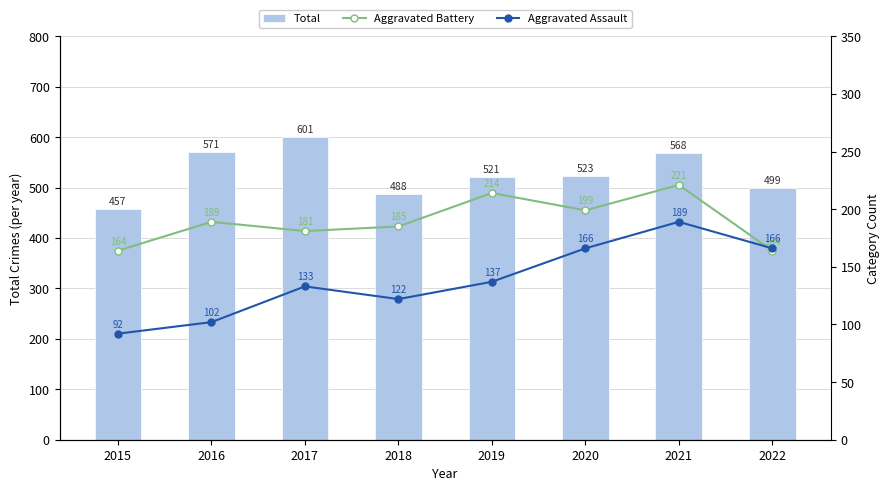

What is the lowest value of the Aggravated Battery series?

164